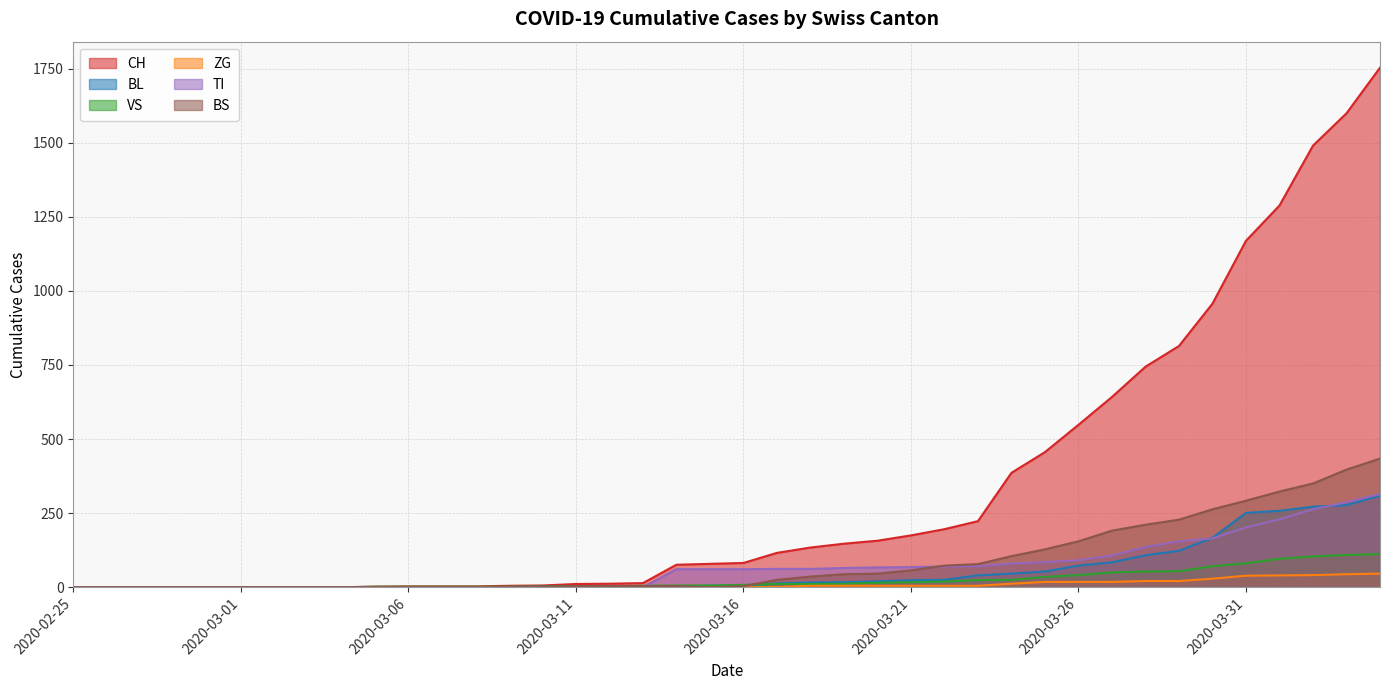

What position from the left is 2020-03-14?

19